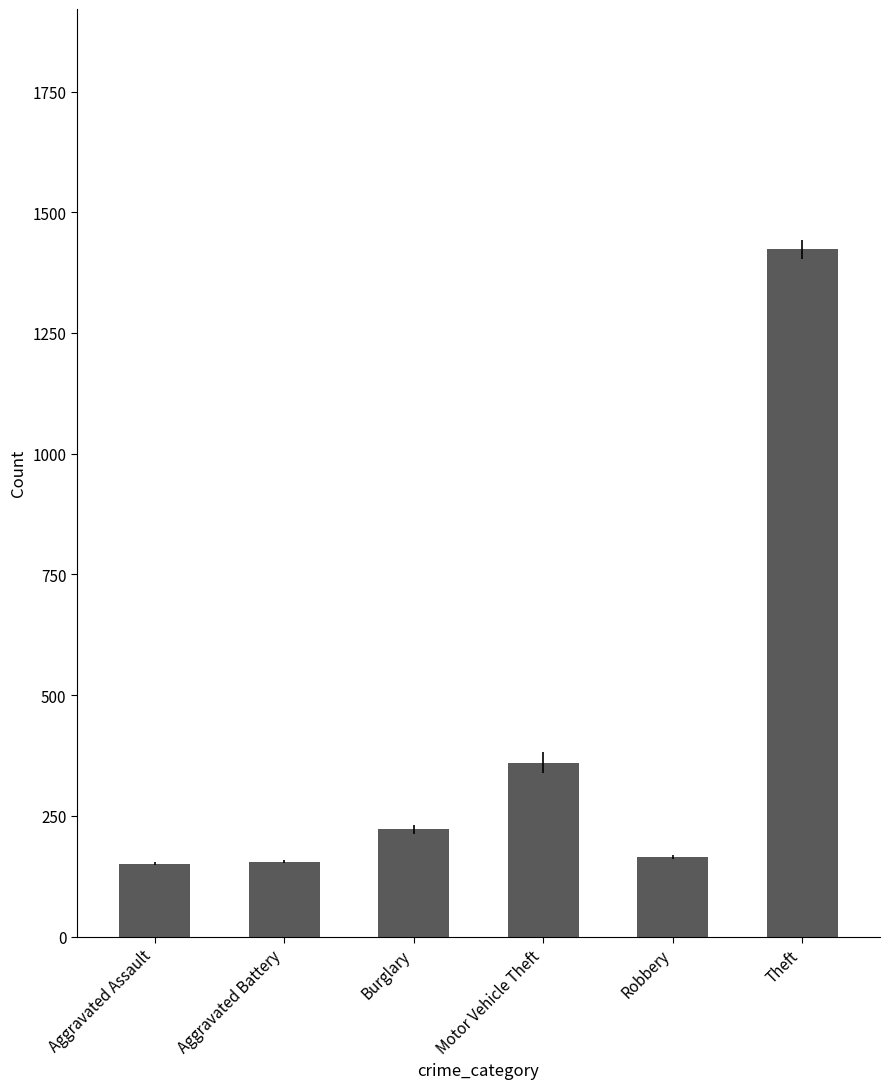

True or false: the data shows 151 at Aggravated Assault.

True